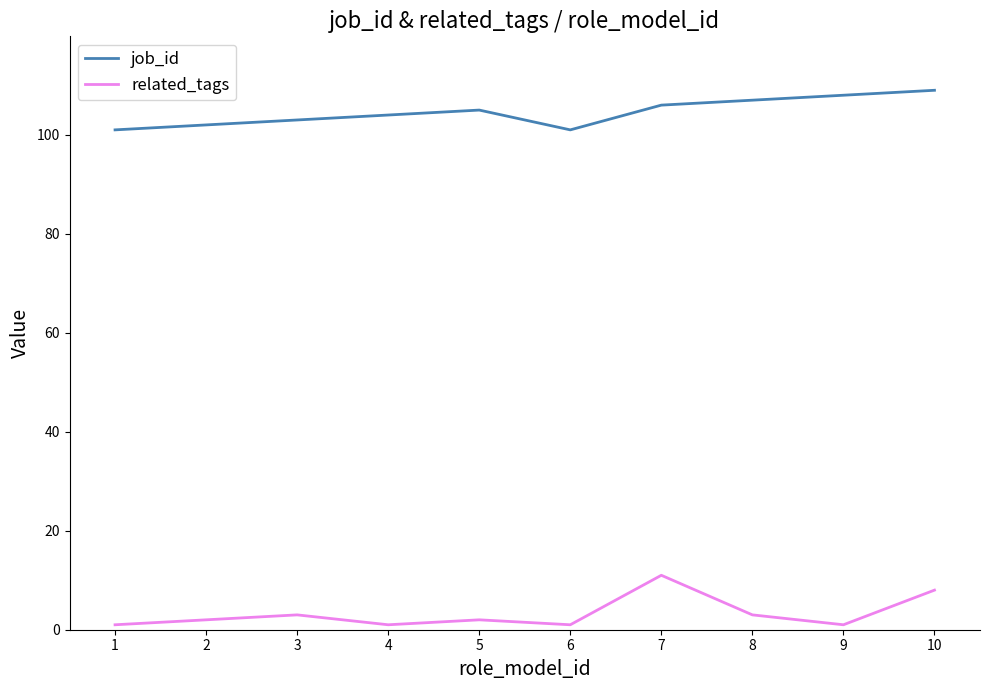

True or false: related_tags and job_id cross at least once.

False